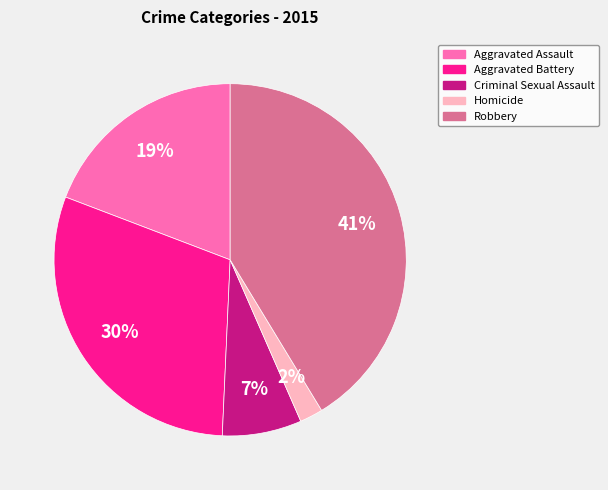

Is Aggravated Battery the majority of the pie?

No